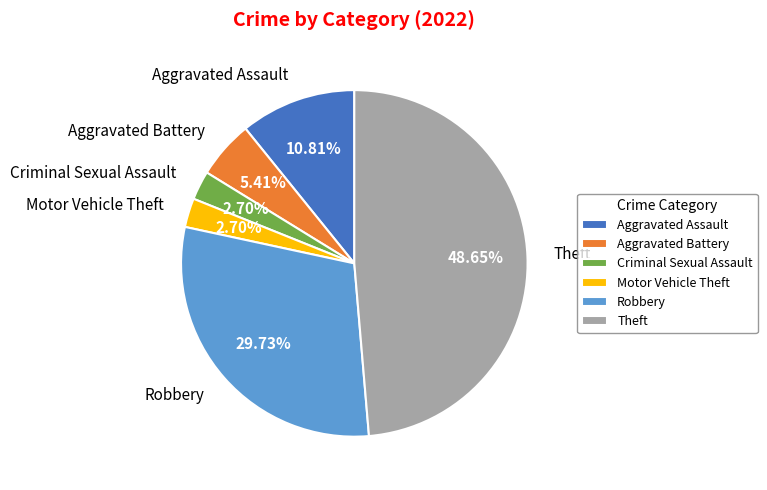

To the nearest percent, what percentage of the pie is Robbery?

30%